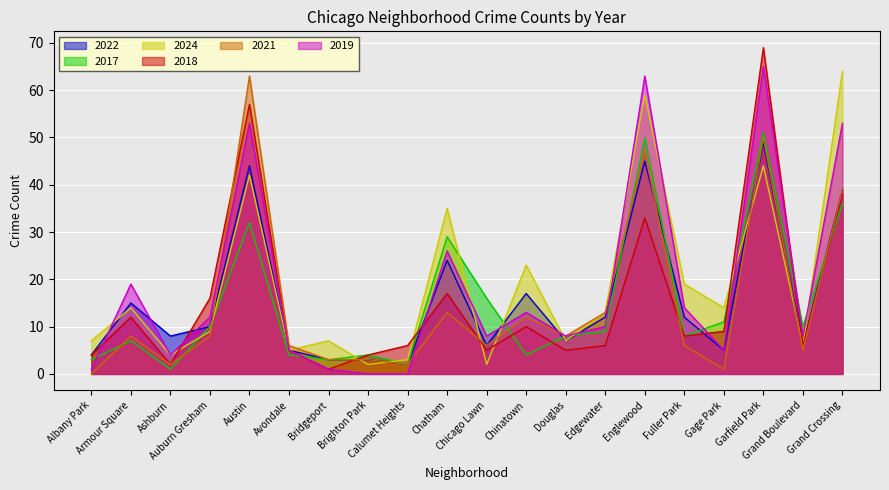

Which series changed the most between Auburn Gresham and Calumet Heights?

2019